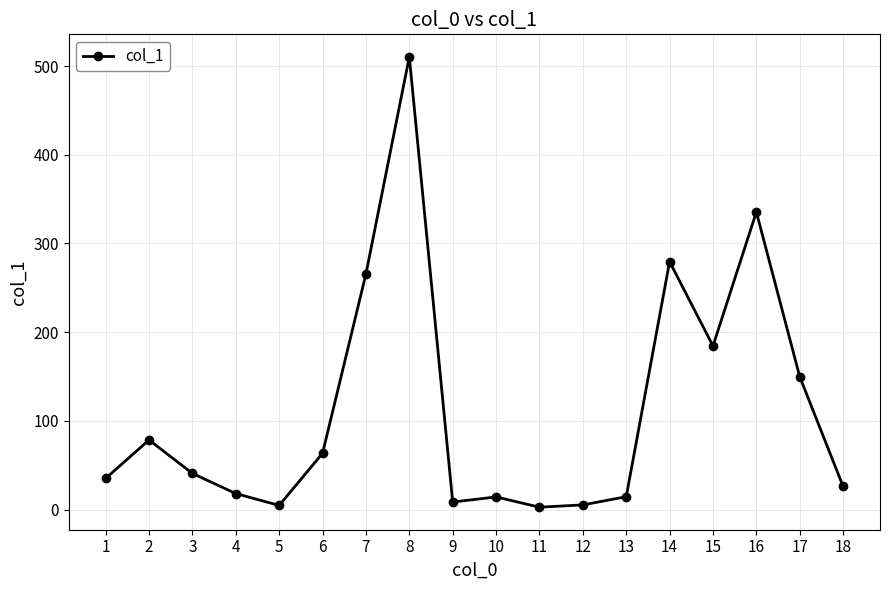

The value at 17 is 149.7. True or false?

True